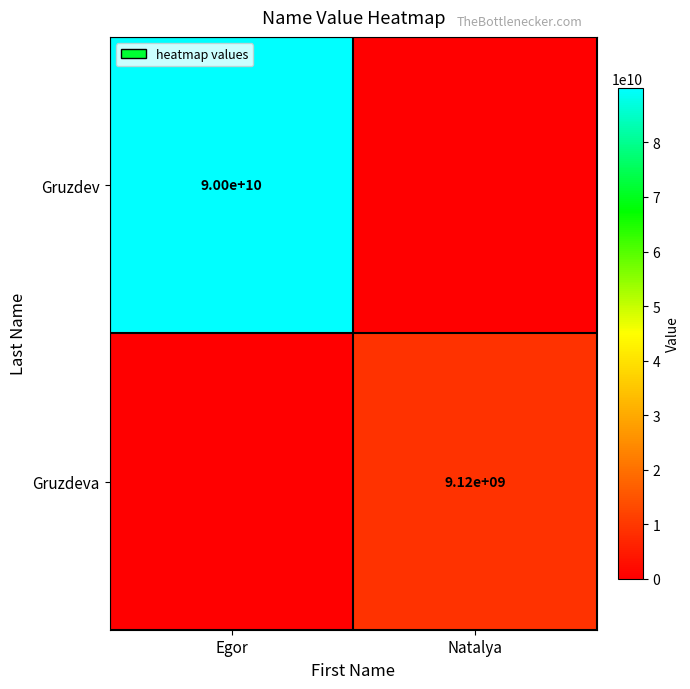

The value of Gruzdeva at Natalya is 9120000000. True or false?

True